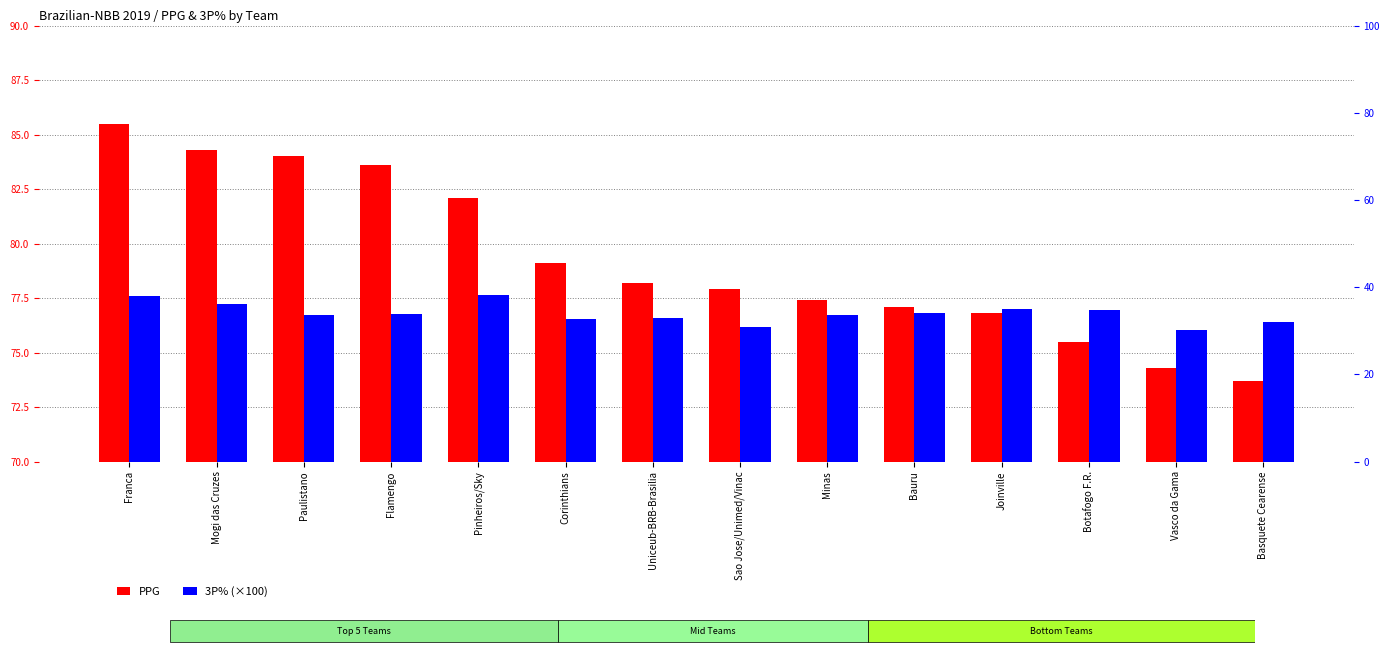

Count the number of categories in the chart.

14